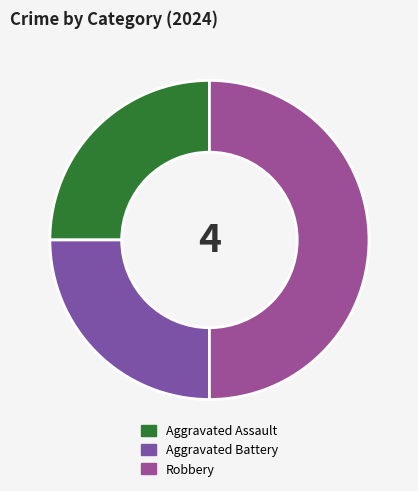

True or false: Aggravated Assault accounts for 14% of the total.

False